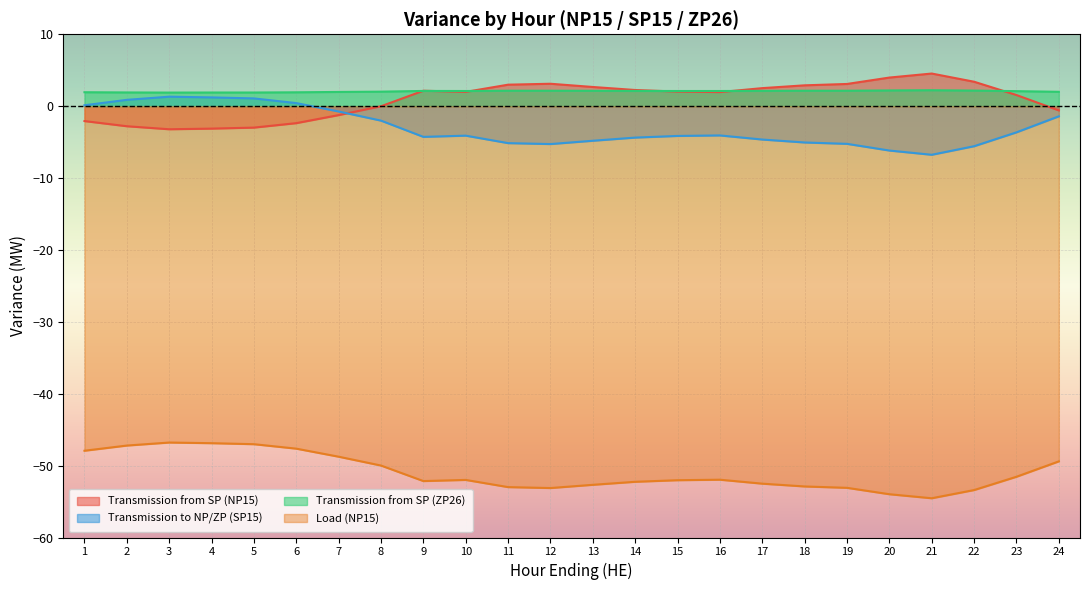

Which series changed the most between 14 and 17?

Transmission to NP/ZP (SP15)